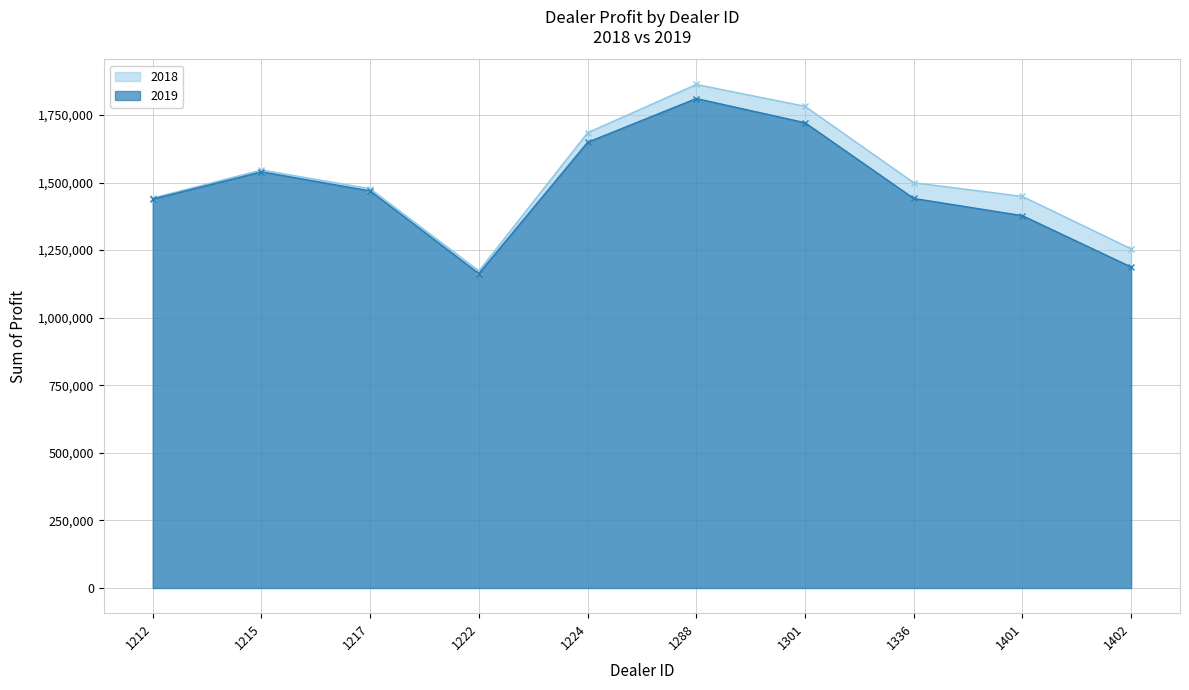

Reading left to right, list all the values displayed in this chart.

2018: 1442501.0	1546386.2	1477022.5	1173165.0	1684246.0	1862804.0	1782083.8	1499372.0	1448764.8	1254783.5
2019: 1438925.0	1539600.0	1468762.5	1163362.5	1648825.0	1810750.0	1721337.5	1441162.5	1377400.0	1187612.5